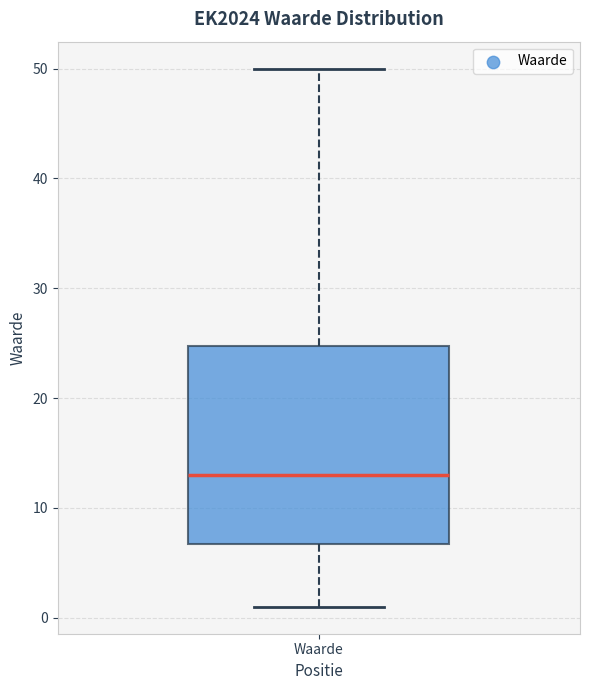

Read this box plot against the y-axis: the position of the median line, the range covered by the box, and the ends of both whiskers. The values are not printed on the chart, so give them approximately, as read against the axis.

median 13, box 7 to 25, whiskers 1 to 50